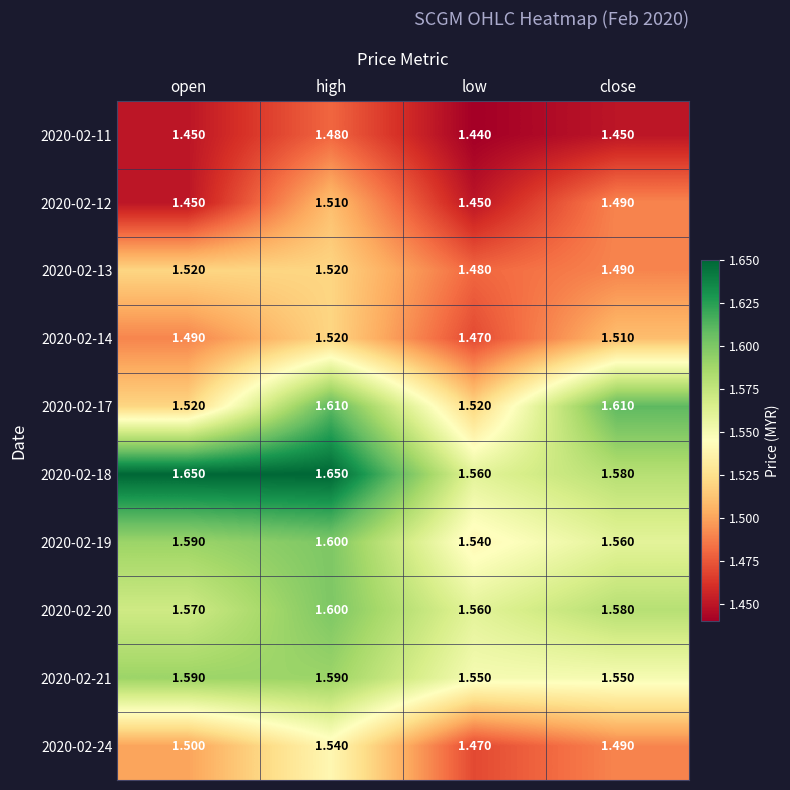

Which category has the highest value in the 2020-02-14 series?

high